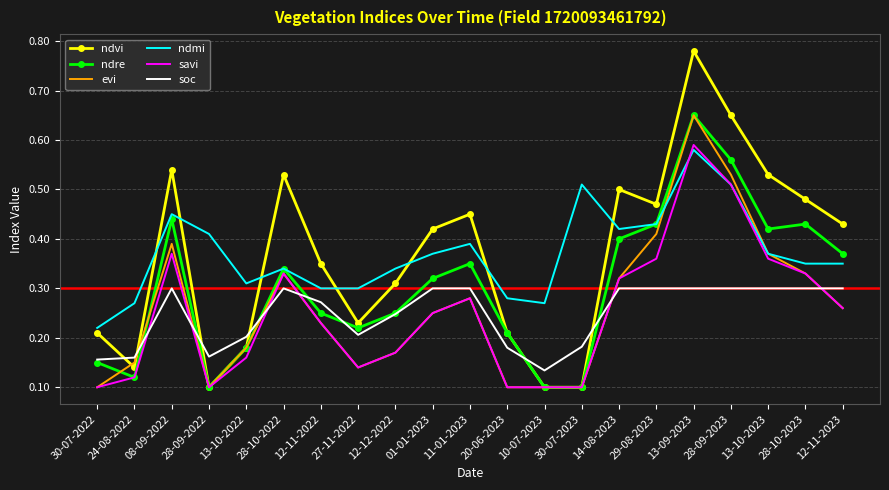

Is the value of evi at 28-09-2023 greater than the value of soc at 12-12-2022?

Yes